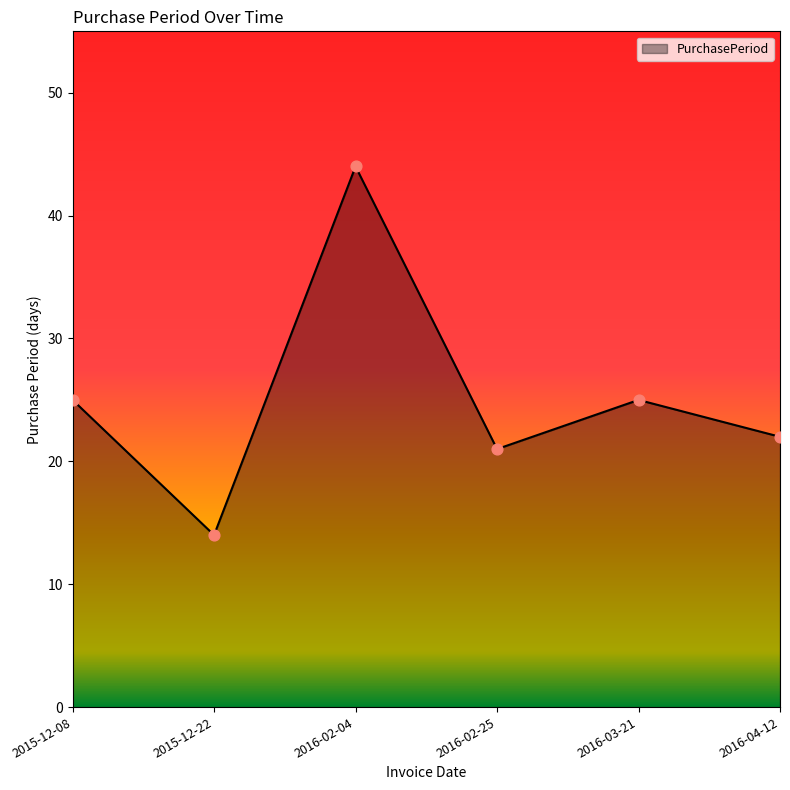

Which has a higher value, 2015-12-22 or 2016-02-04?

2016-02-04